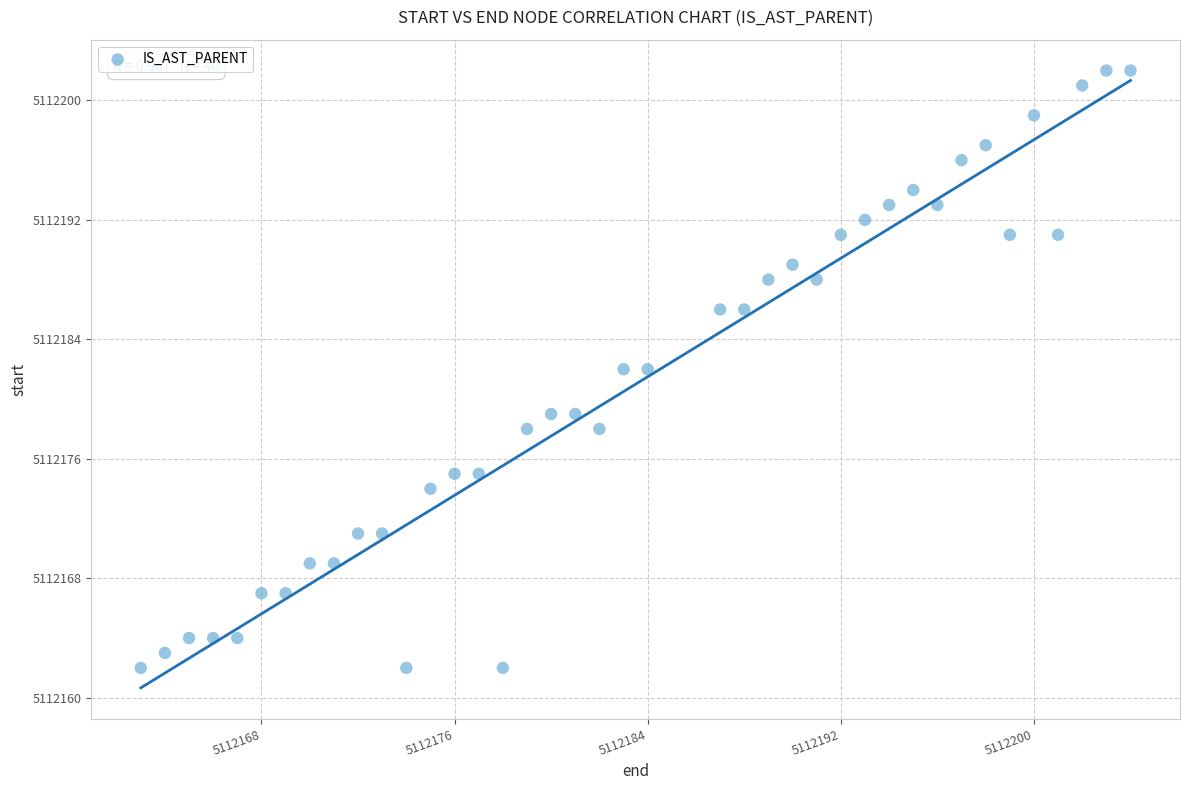

What is the range of X values (max minus min)?

41